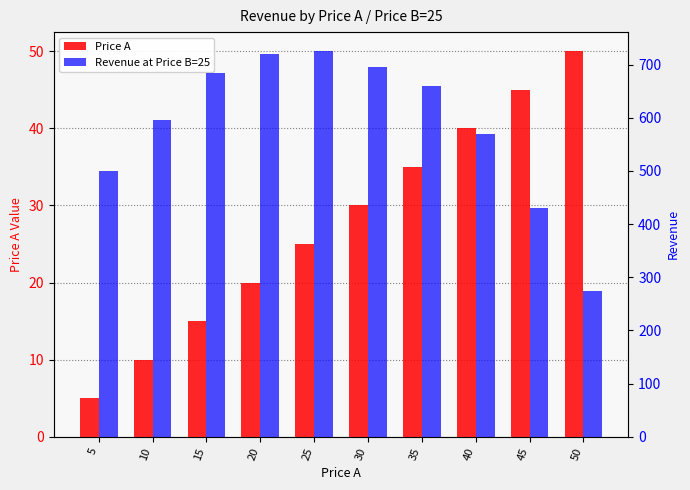

Which has a higher value, 25 or 5?

25